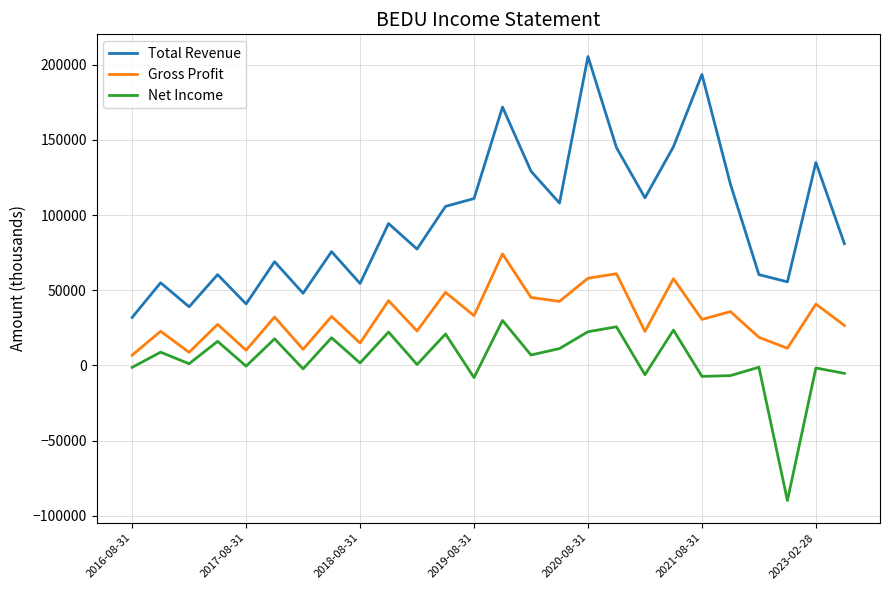

In Total Revenue, how many points are lower than both neighbors (excluding endpoints)?

8